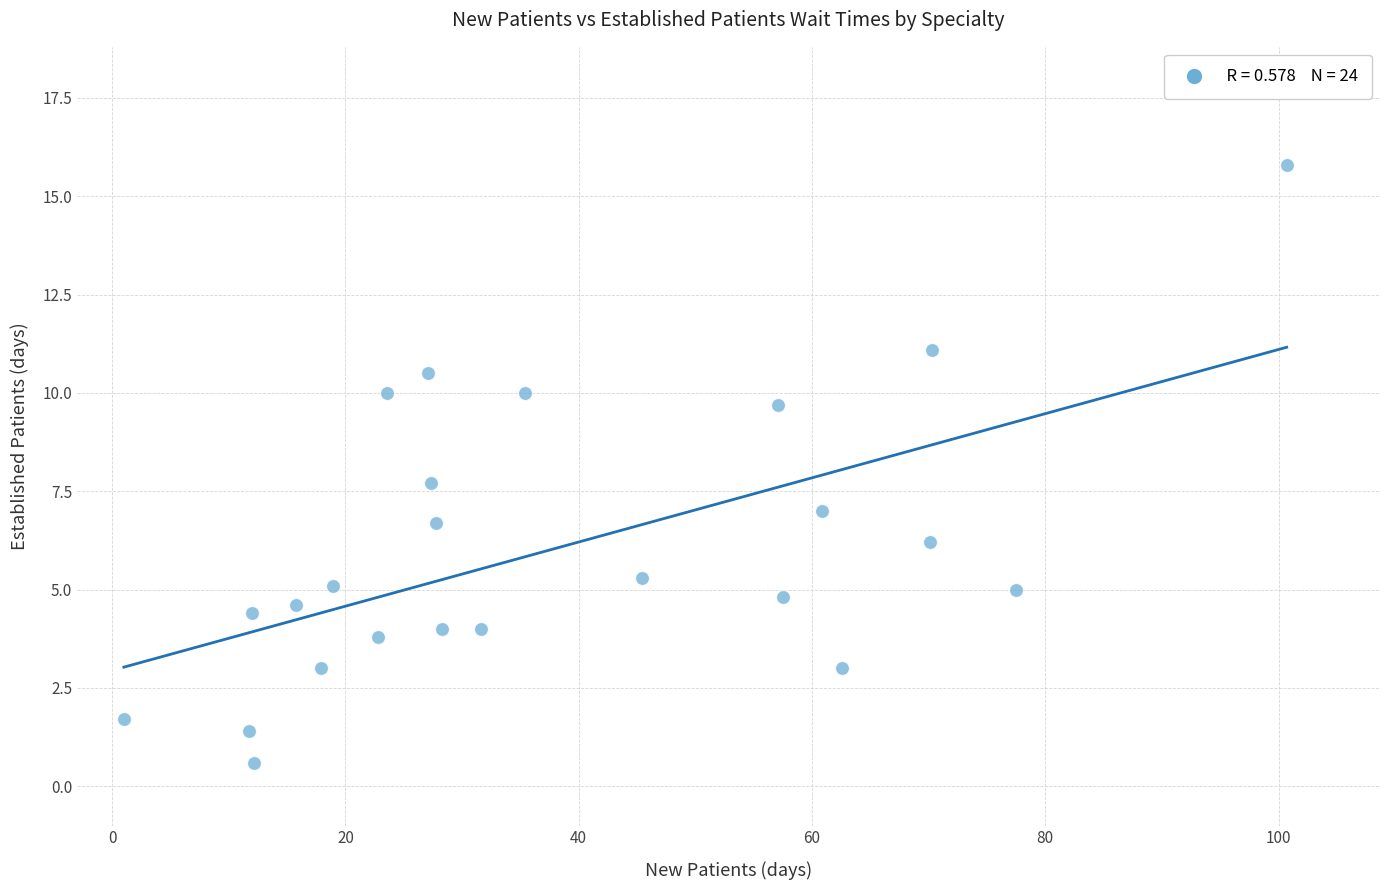

What is the range of X values (max minus min)?

99.7